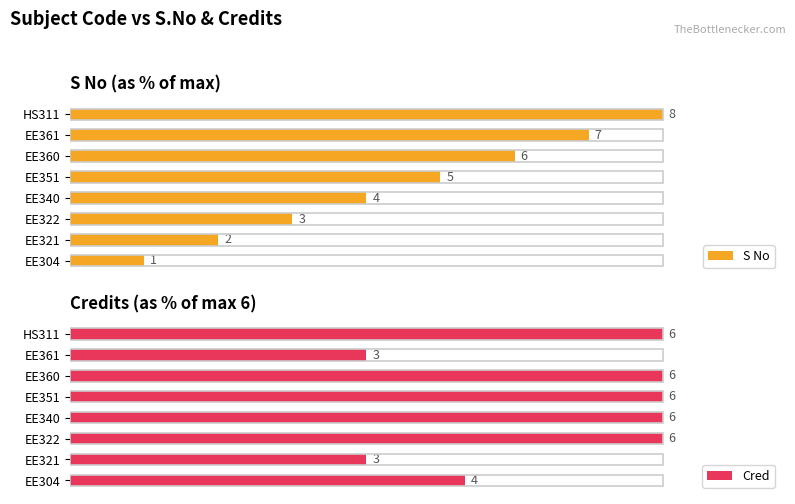

What are all the series names shown in the legend?

S No, Cred